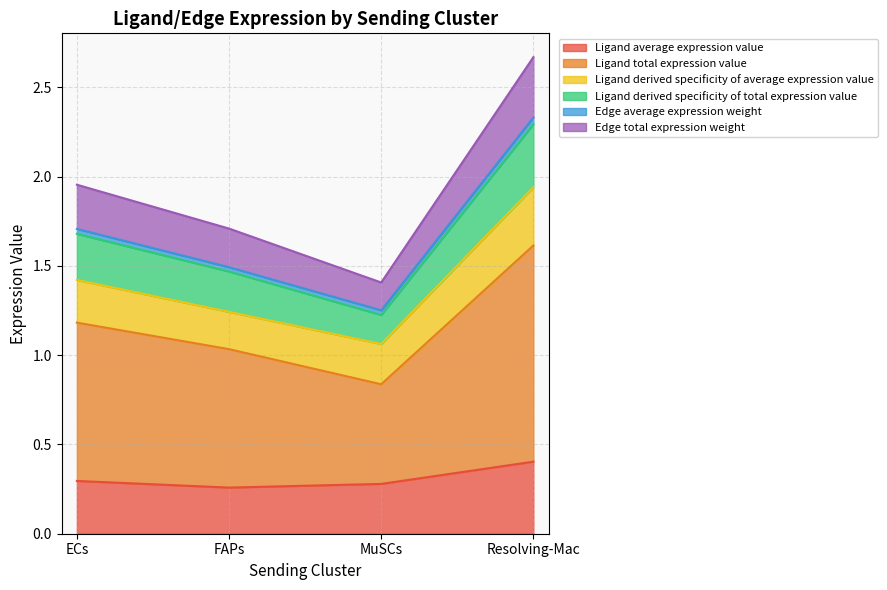

At which category does Ligand derived specificity of total expression value reach its first local valley?

MuSCs